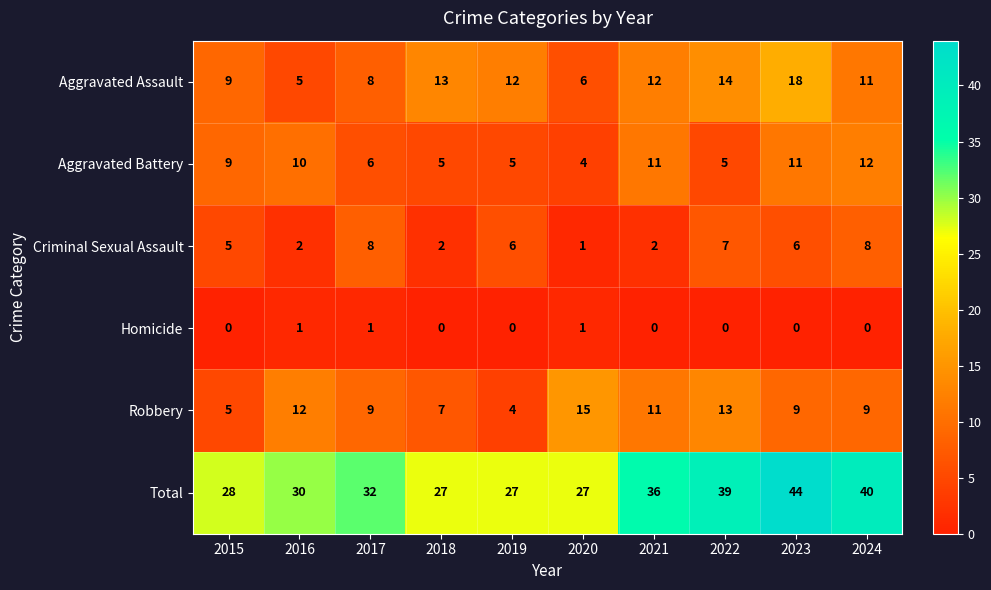

What is the difference between the second highest and minimum values in the Total series?

13